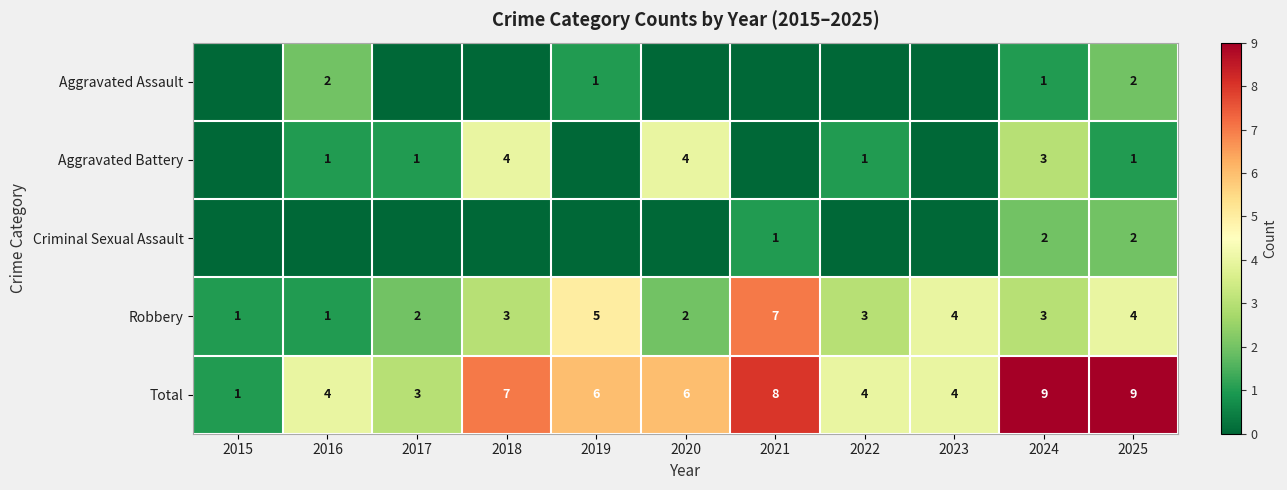

What is the sum of the Robbery values at 2018 and 2023?

7